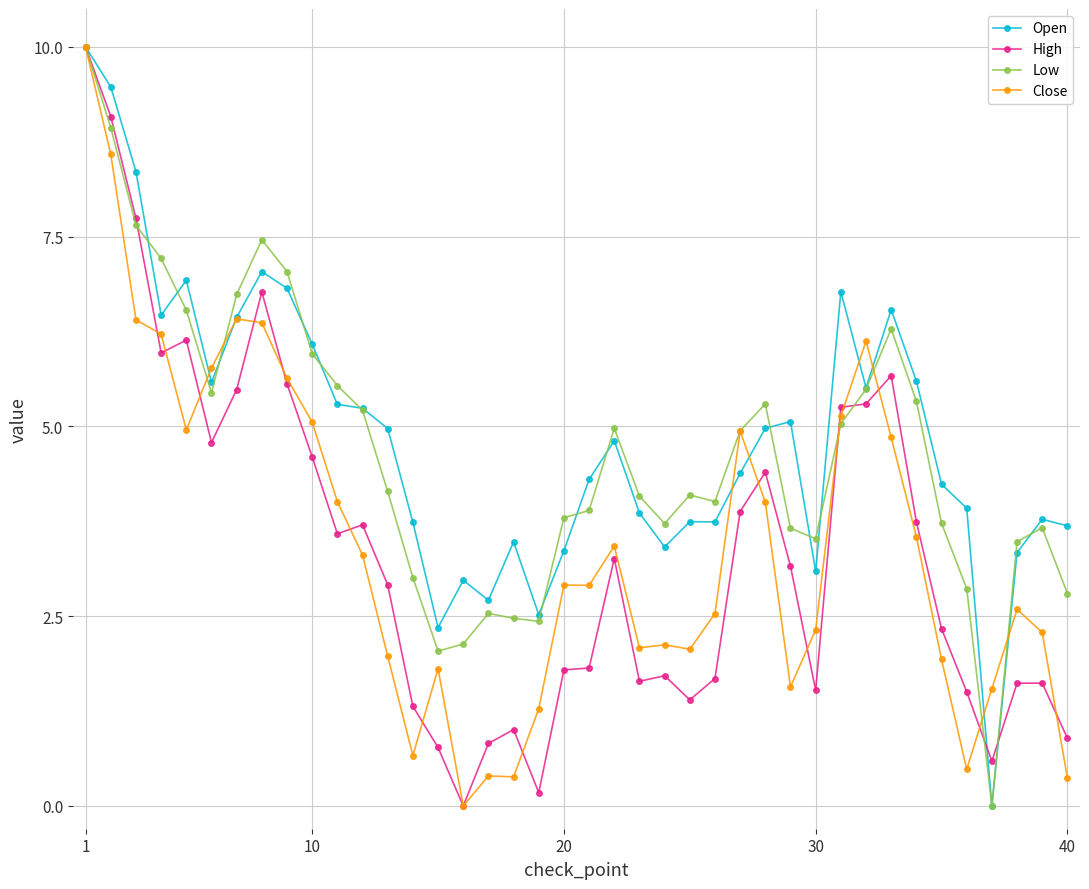

What is the difference between the maximum and minimum values in the Low series?

10.0